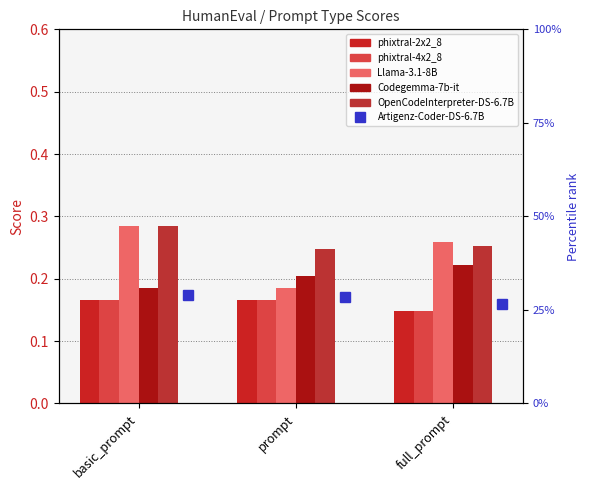

The value of OpenCodeInterpreter-DS-6.7B at basic_prompt is 0.3. True or false?

True